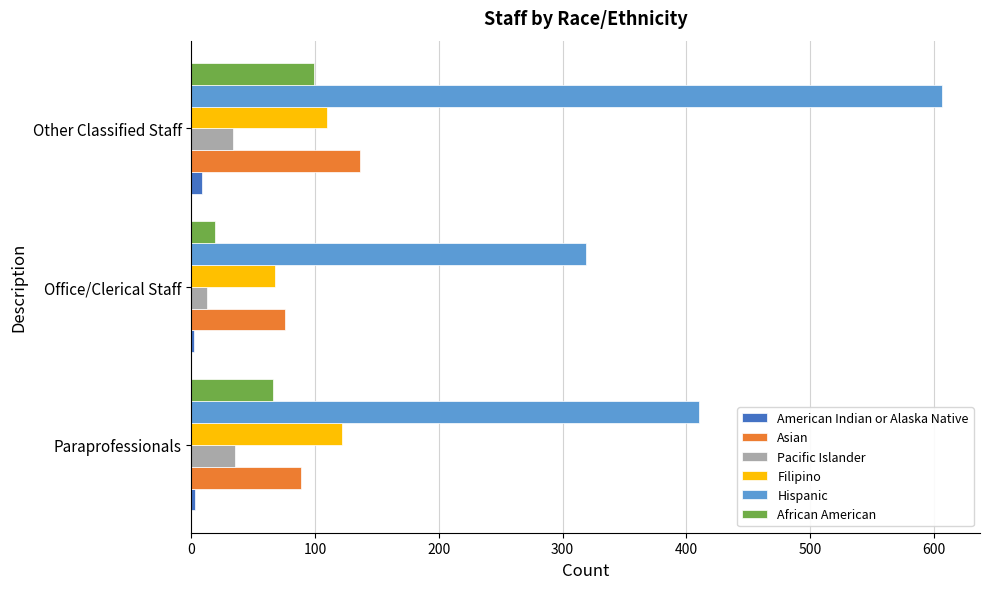

What is the minimum value for Filipino?

67.5